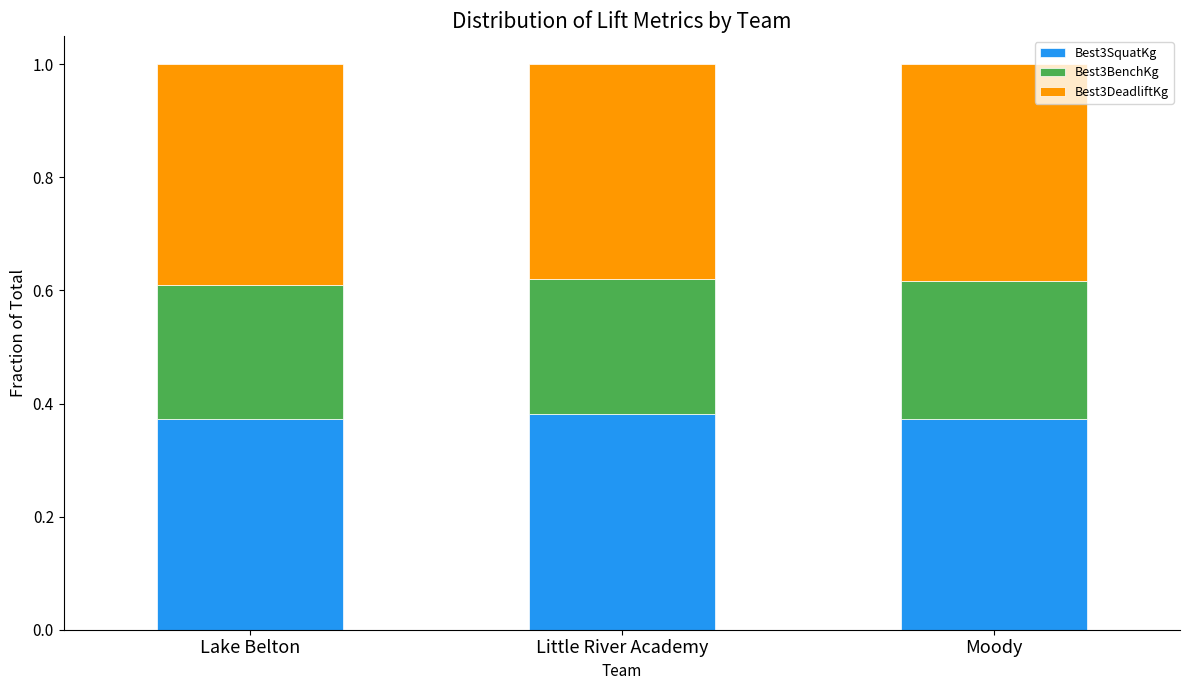

What is the total value across all series at Lake Belton?

1.0